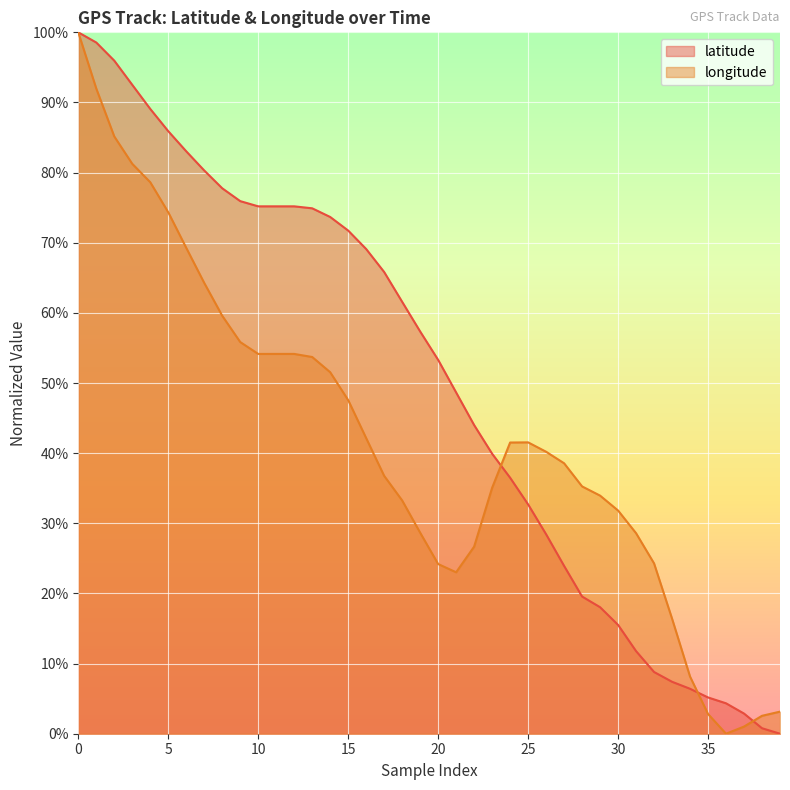

What are all the series names shown in the legend?

latitude, longitude